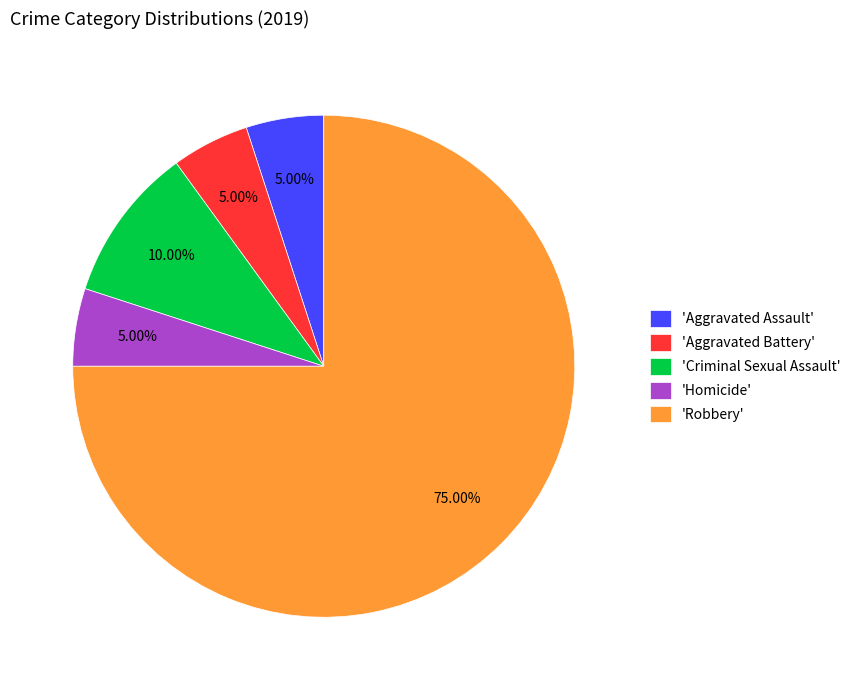

Which has a higher value, 'Robbery' or 'Criminal Sexual Assault'?

'Robbery'